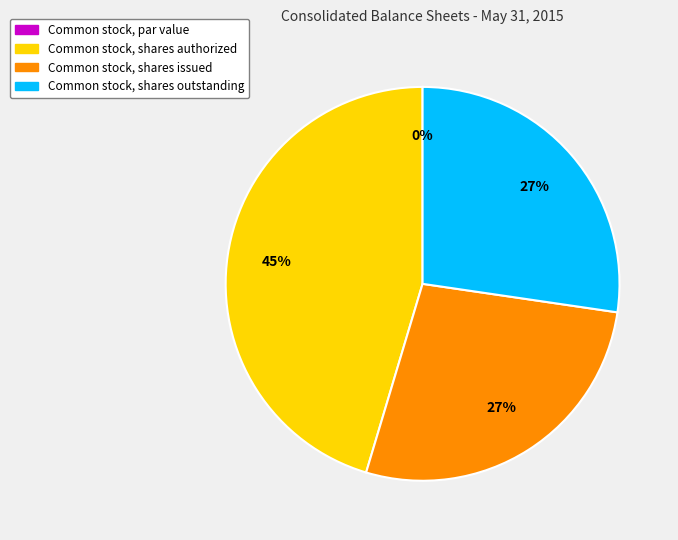

To the nearest percent, what is the average slice percentage?

25%